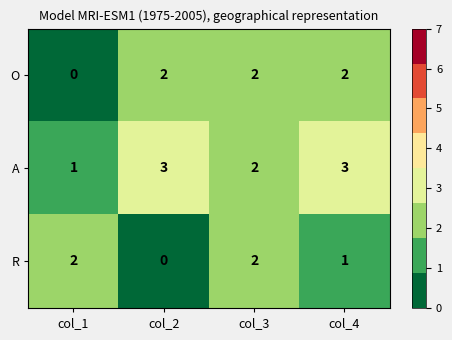

Is it true that O equals -1 at col_1?

False